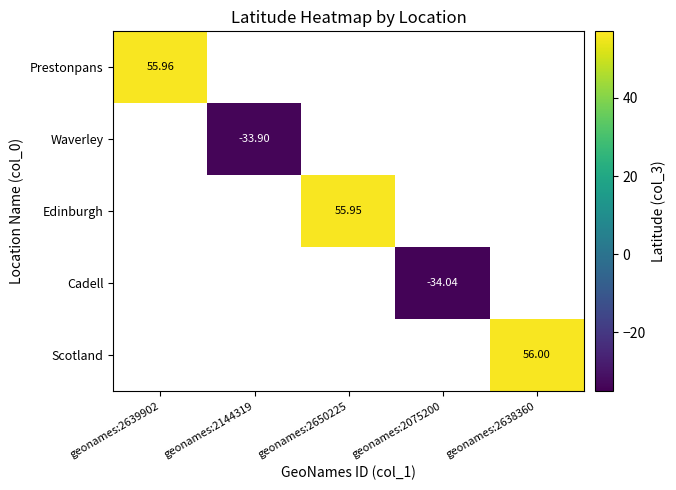

How many values in the Waverley series are below 0?

1